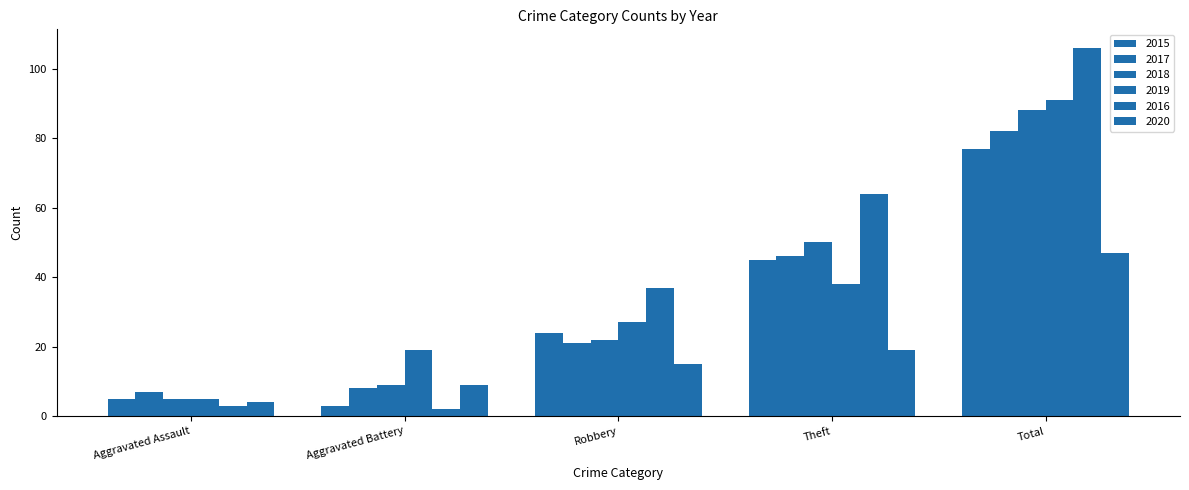

What is the difference between the maximum and minimum values in the 2020 series?

43